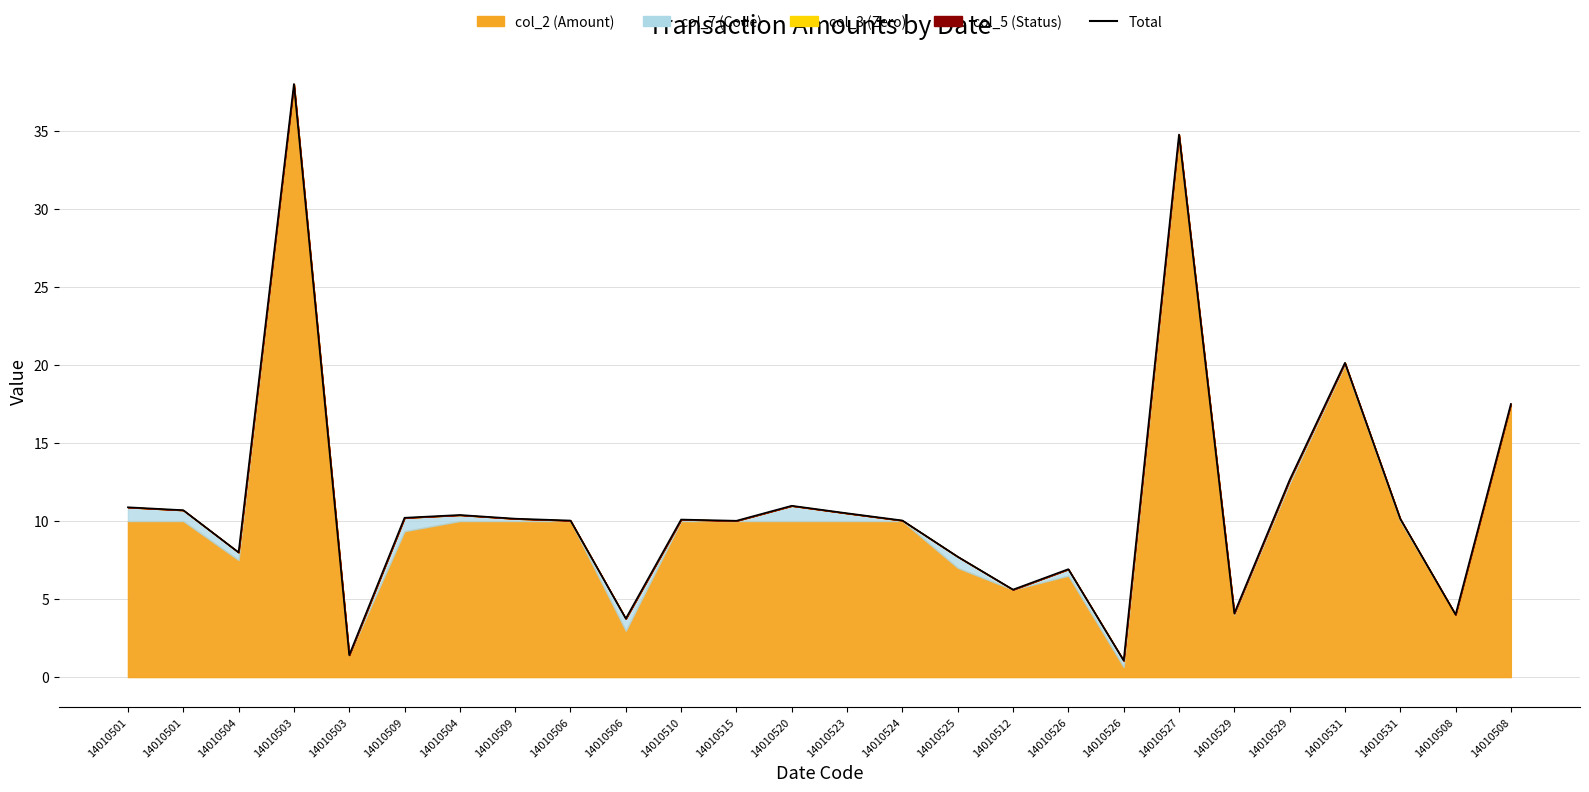

Which has a higher value, 14010520 or 14010512?

14010520